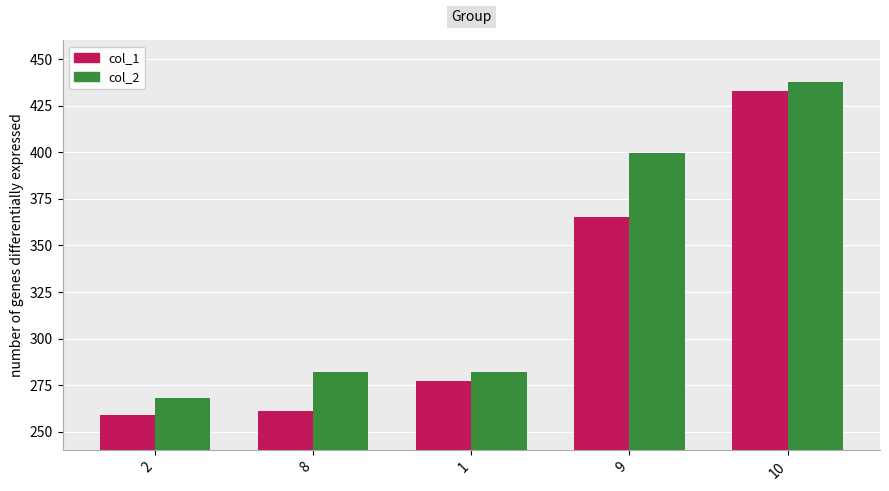

What is the label of the 5th bar from the right?

2